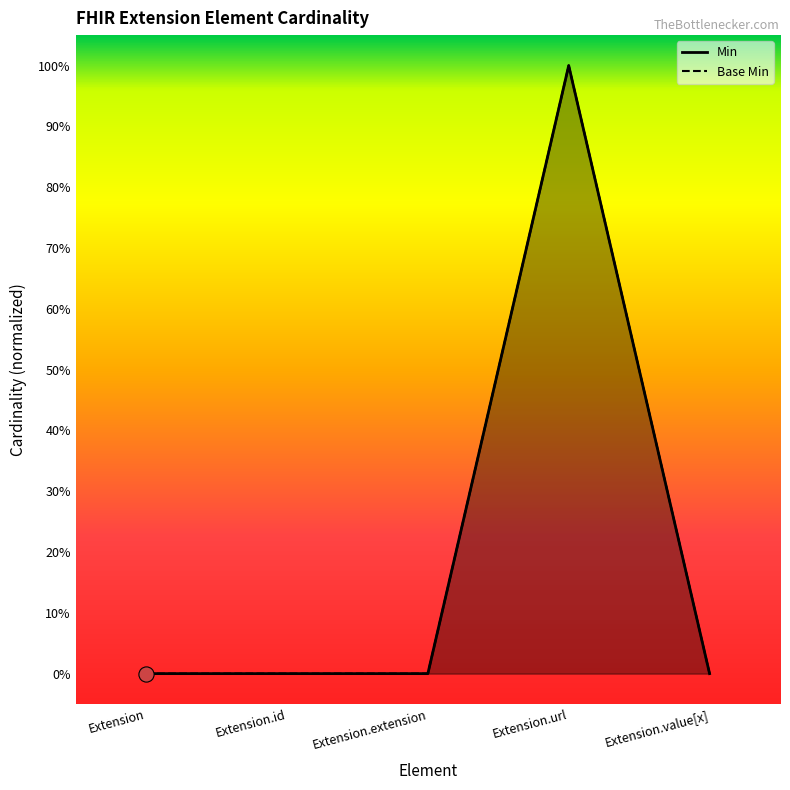

Which series has the widest spread of Y values?

Min